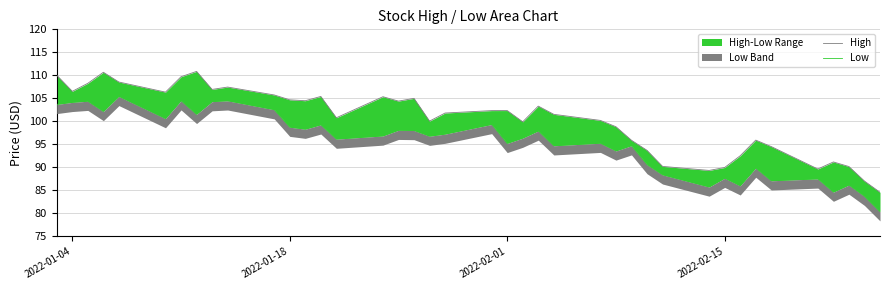

What is the average value of the Low series?

95.6